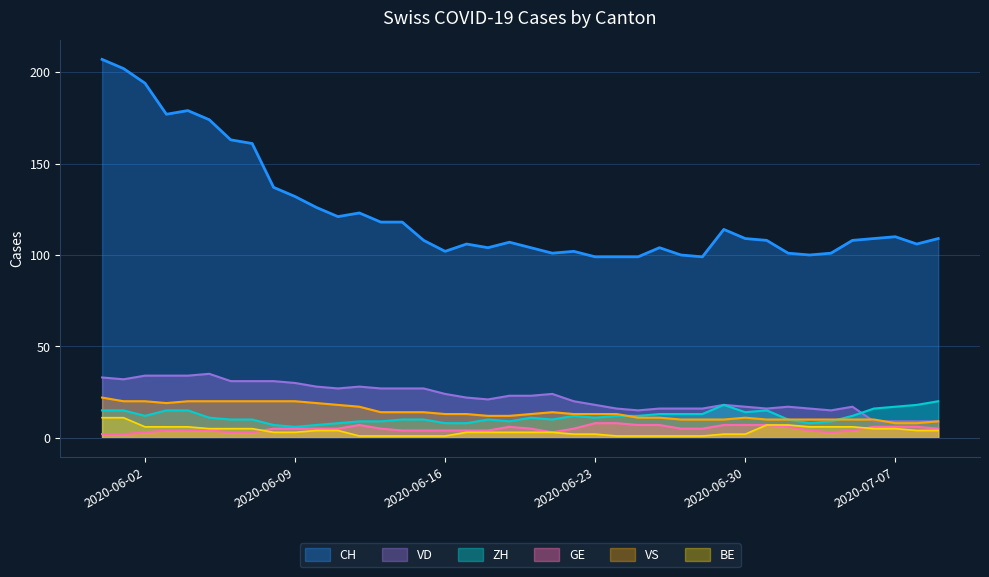

The value of CH at 2020-06-14 is 118. True or false?

True